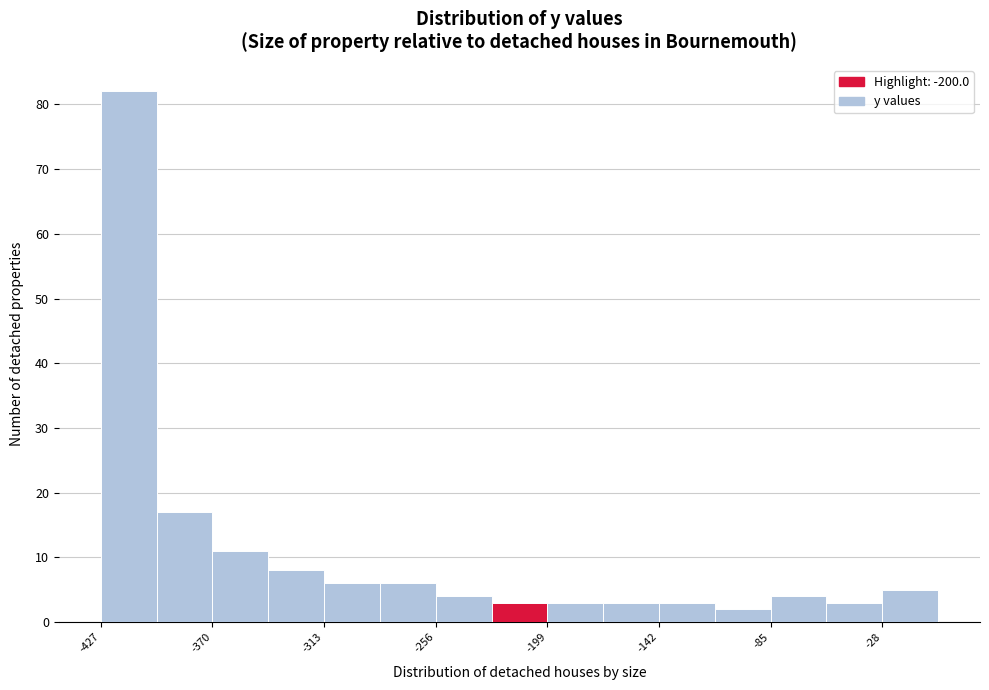

Read against the x-axis, roughly where is the centre of the tallest bar?

-410